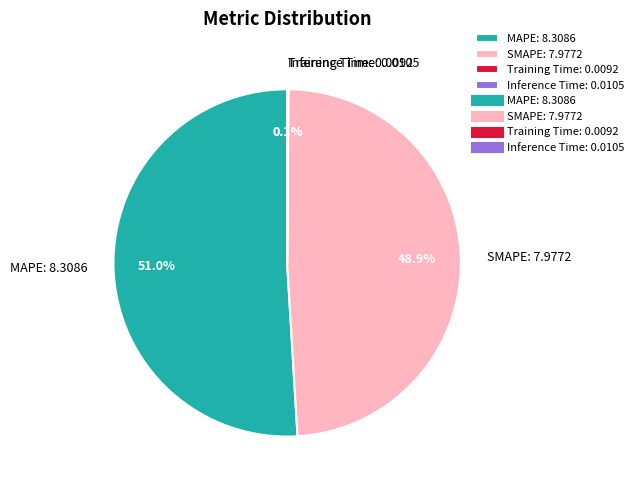

What is the majority slice?

MAPE